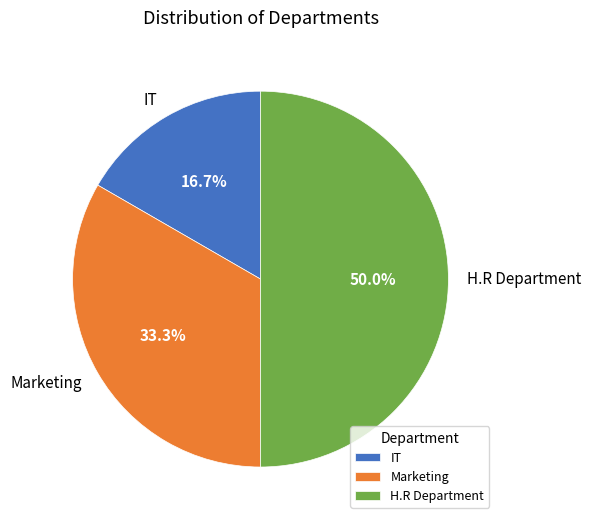

Is IT the majority of the pie?

No